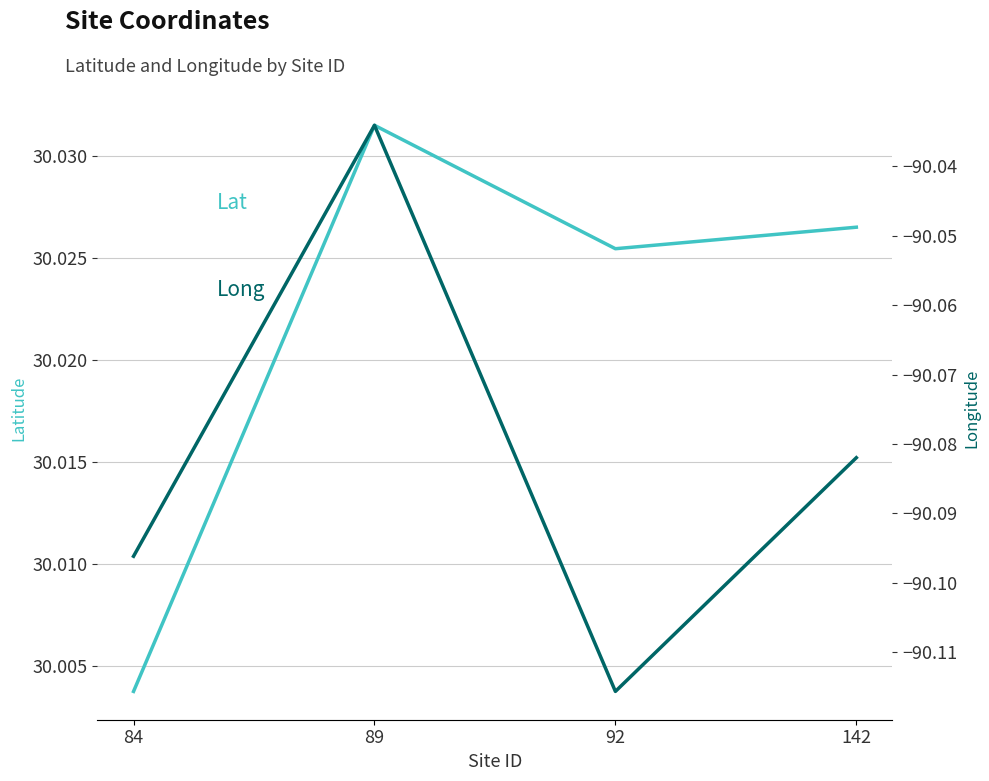

What is the spread (max minus min) of values at 142?

120.1